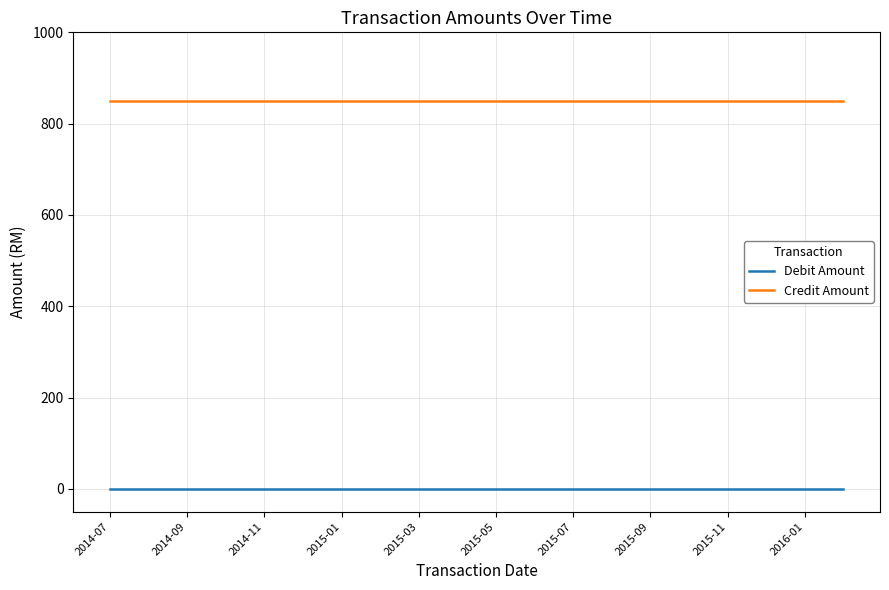

Reading left to right, what are all the values shown in this chart?

Debit Amount: 0	0	0	0	0	0	0	0	0	0	0	0	0	0	0	0	0	0	0	0
Credit Amount: 850	850	850	850	850	850	850	850	850	850	850	850	850	850	850	850	850	850	850	850